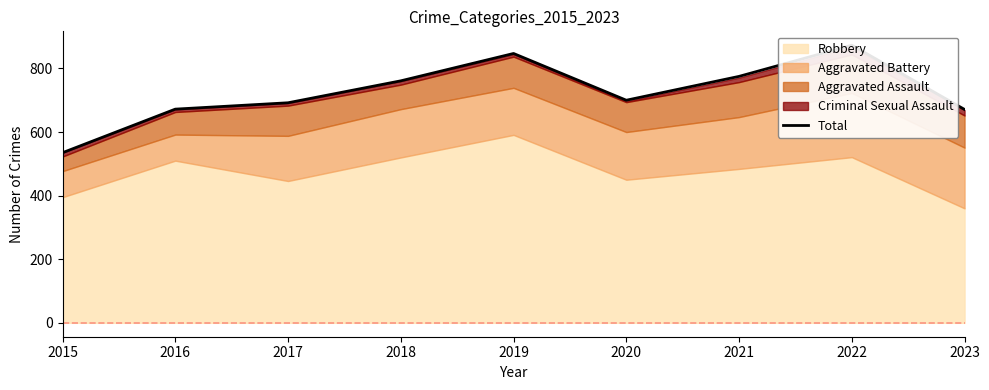

Reading right to left, list all the values displayed in this chart.

671	873	775	700	847	761	692	672	535